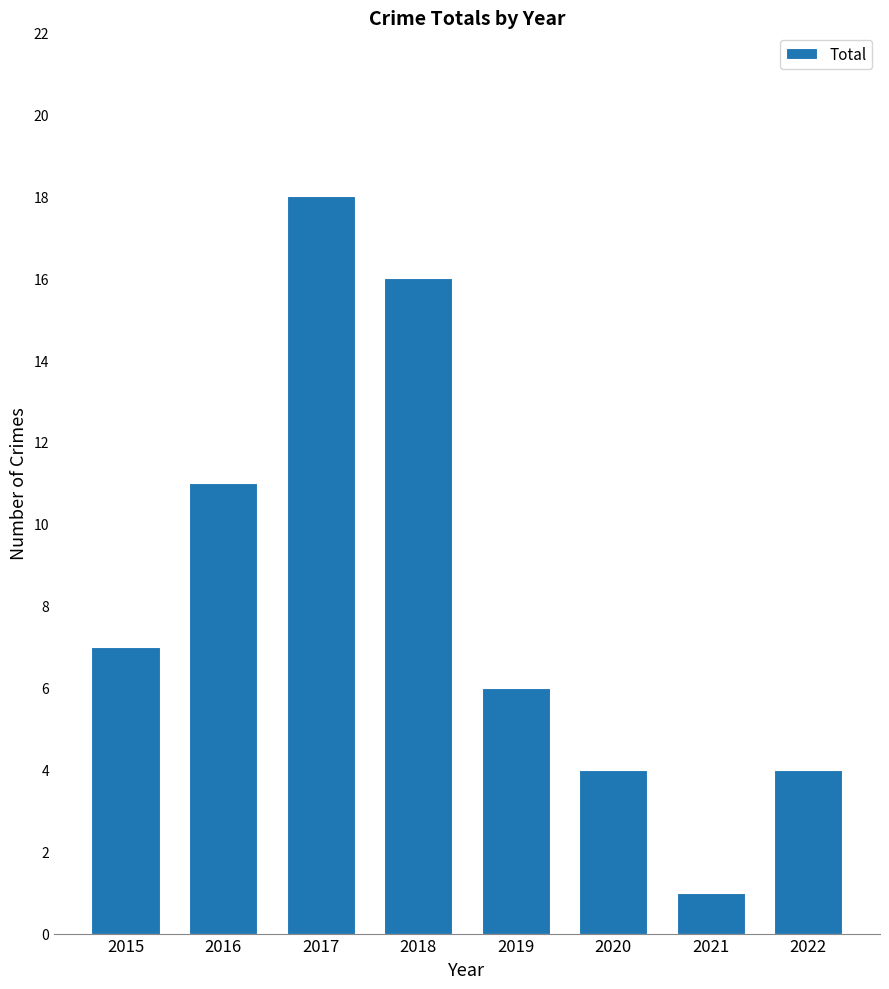

What is the difference between the values at 2017 and 2018?

2